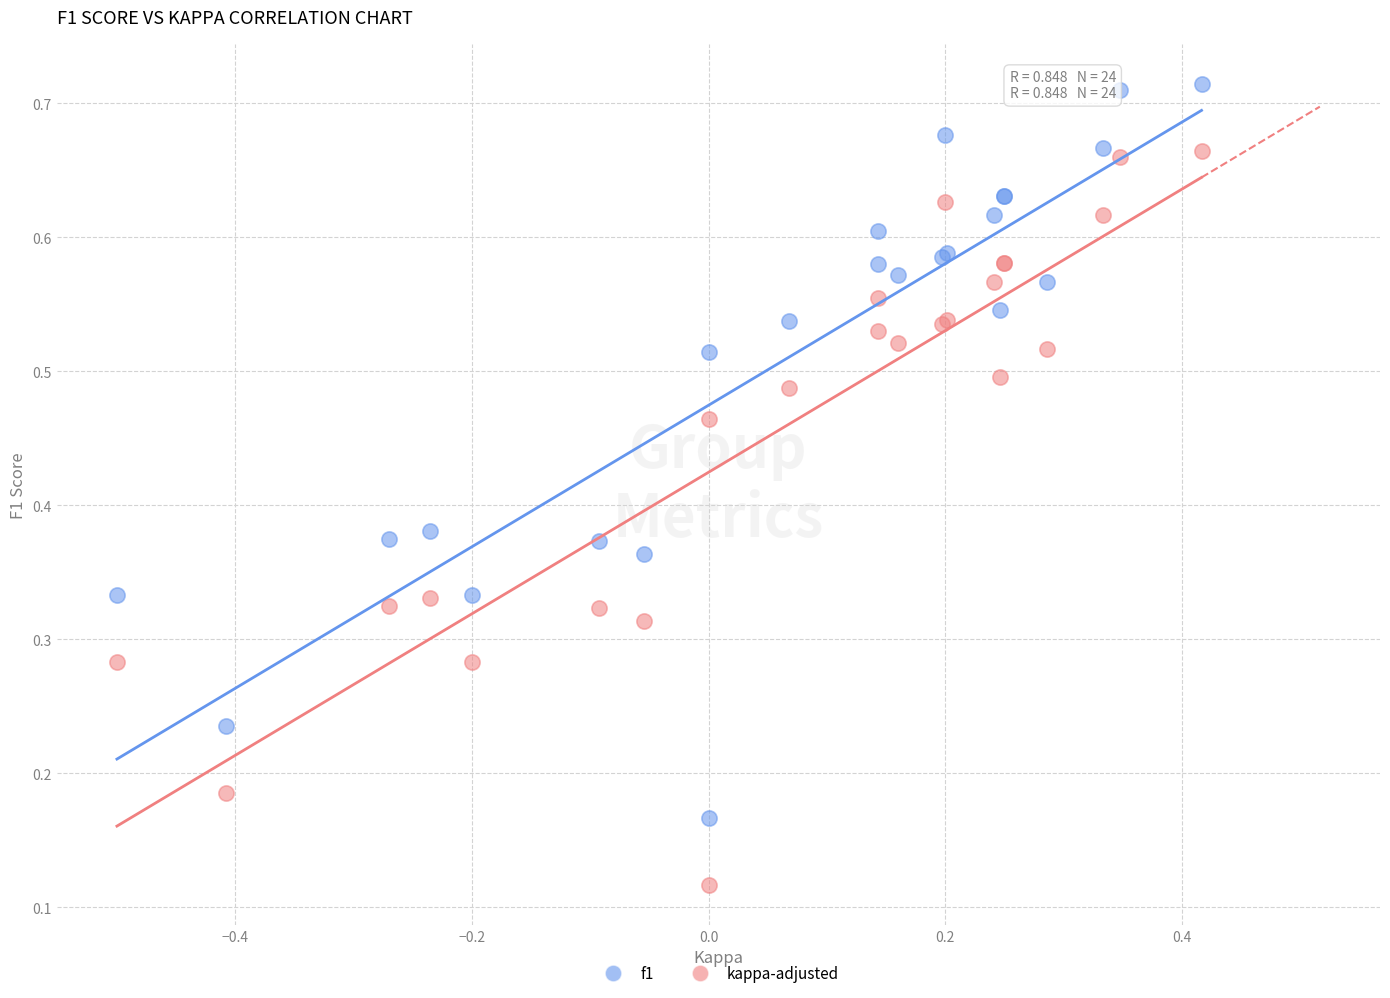

What are all the series names shown in the legend?

f1, kappa-adjusted